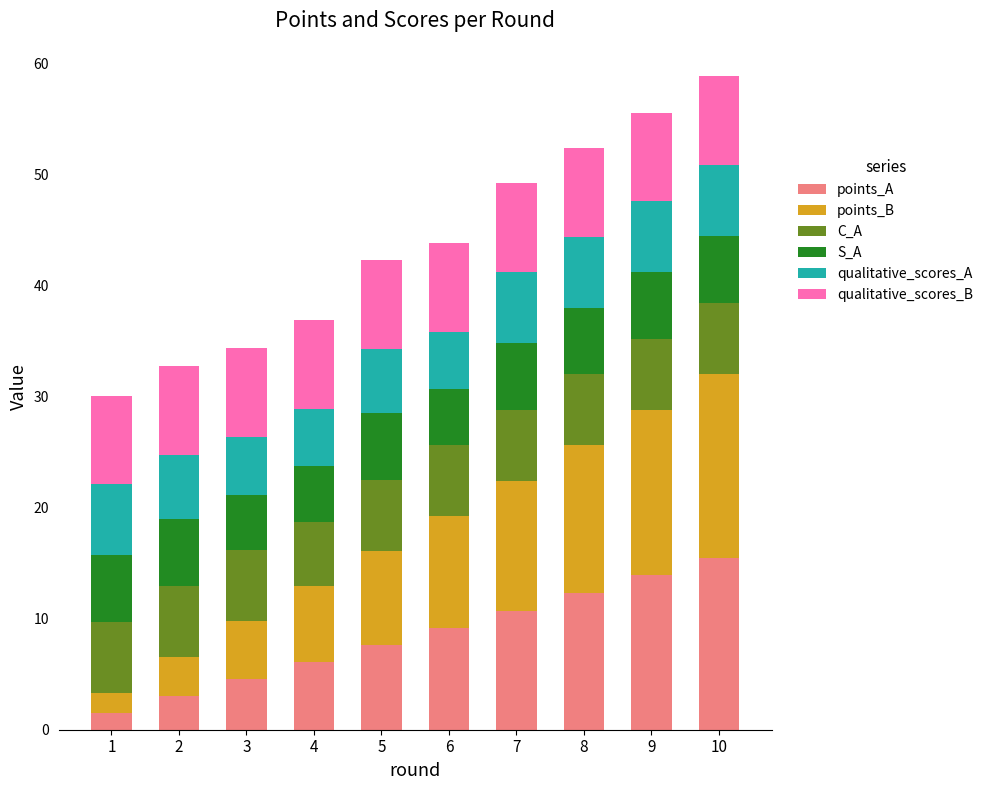

Is it true that points_A equals 4.7 at 6?

False